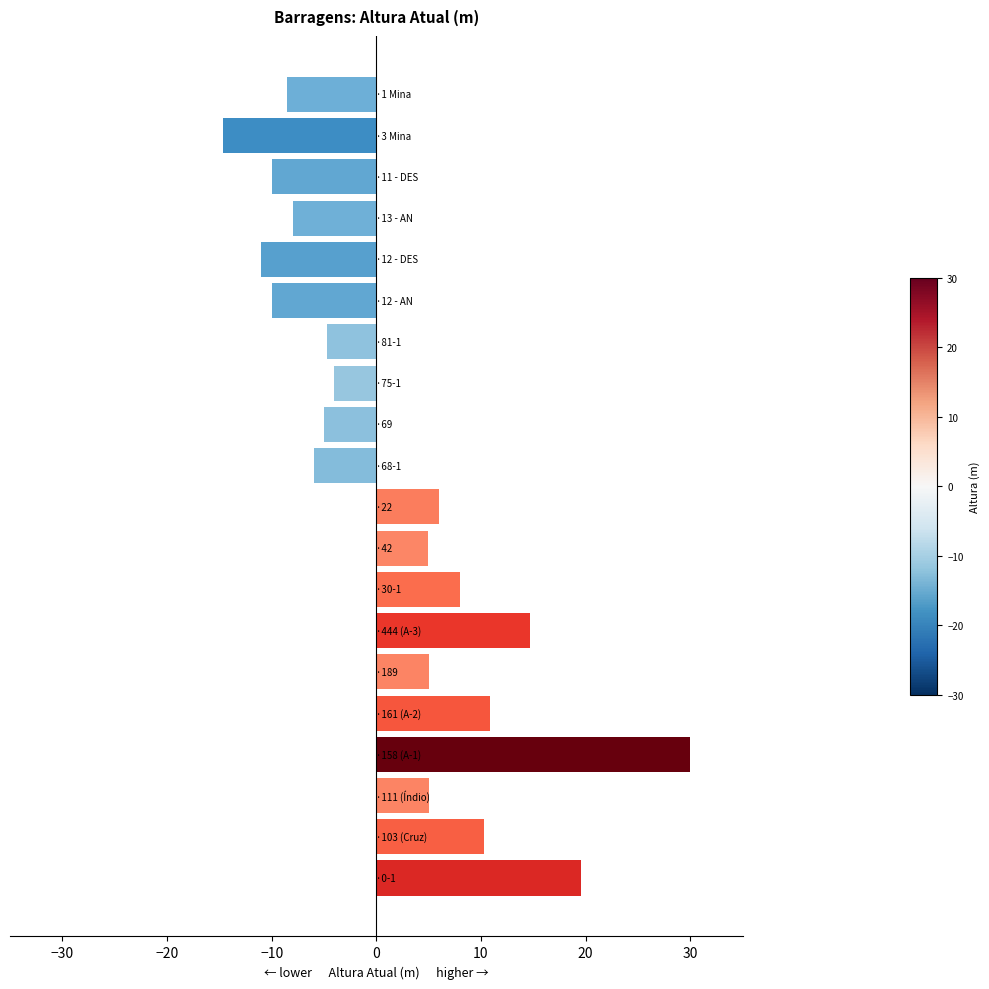

What is the difference between the maximum and minimum values?

44.6